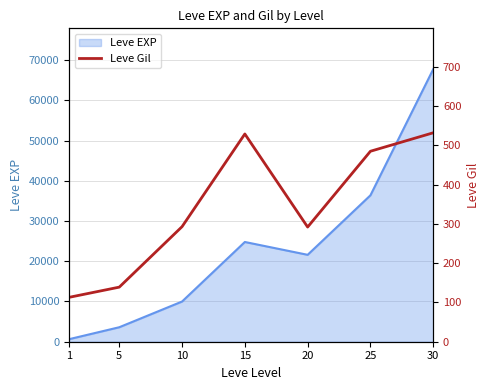

List the labels in order of Leve EXP value, largest first.

30, 25, 15, 20, 10, 5, 1